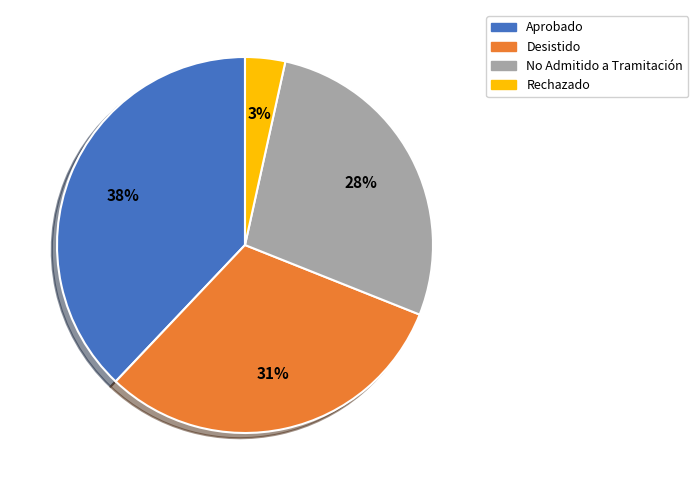

Does Desistido represent more than half of the total?

No